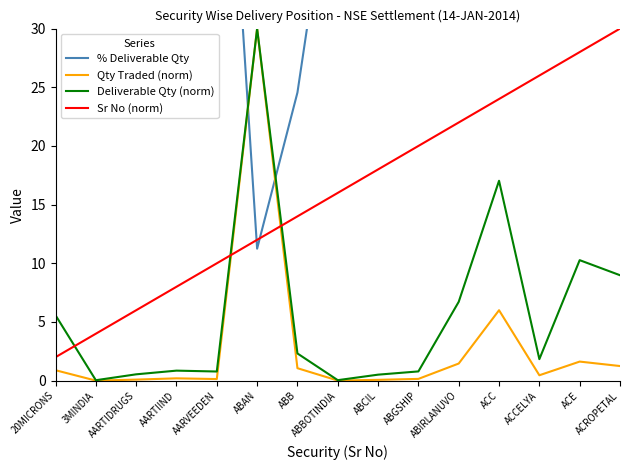

Where is Deliverable Qty (norm) nearest to the value 15?

ACC